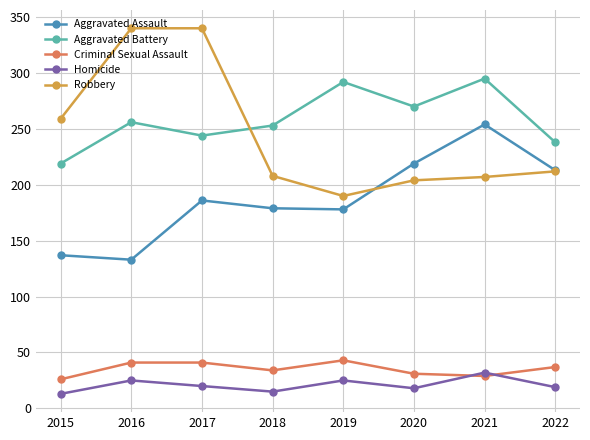

Is it true that Aggravated Battery equals 460 at 2019?

False